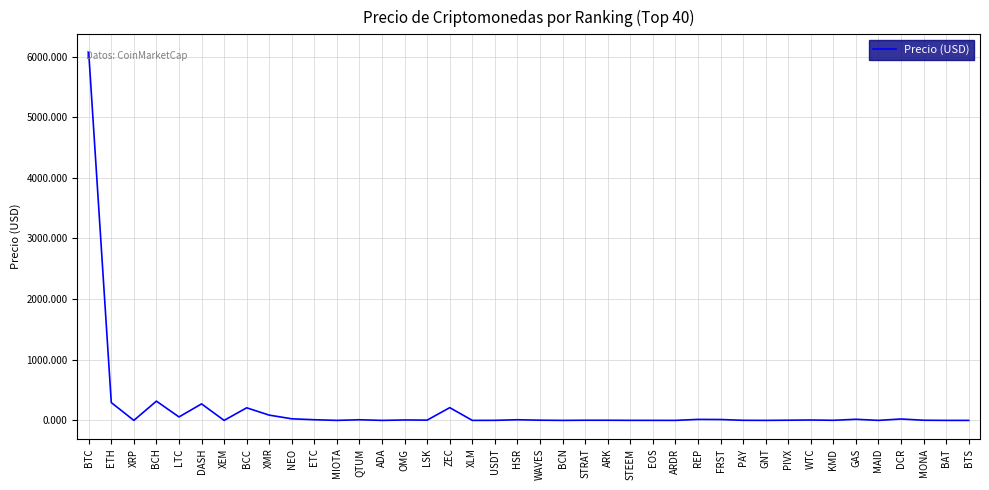

How many values exceed 3?

20